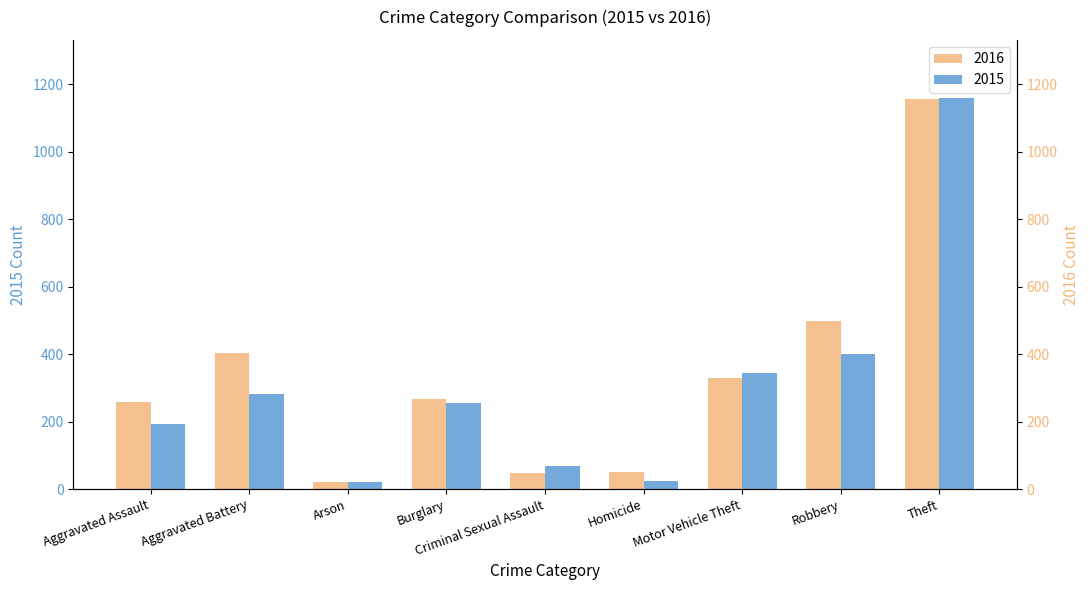

What is the sum of all 2016 values?

3034